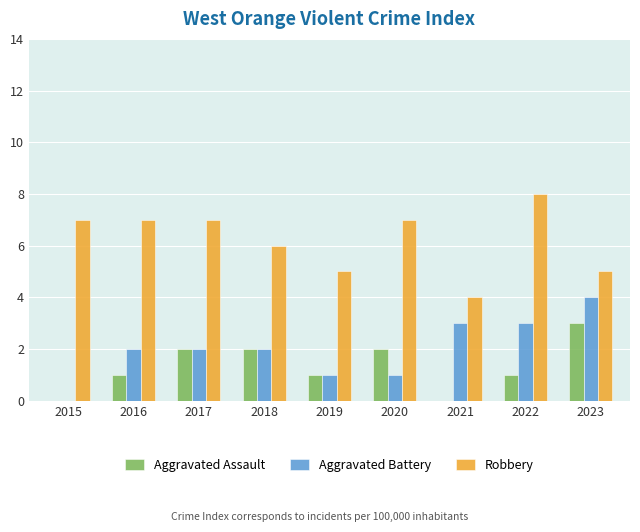

True or false: Aggravated Assault has a value of 0 at 2019.

False